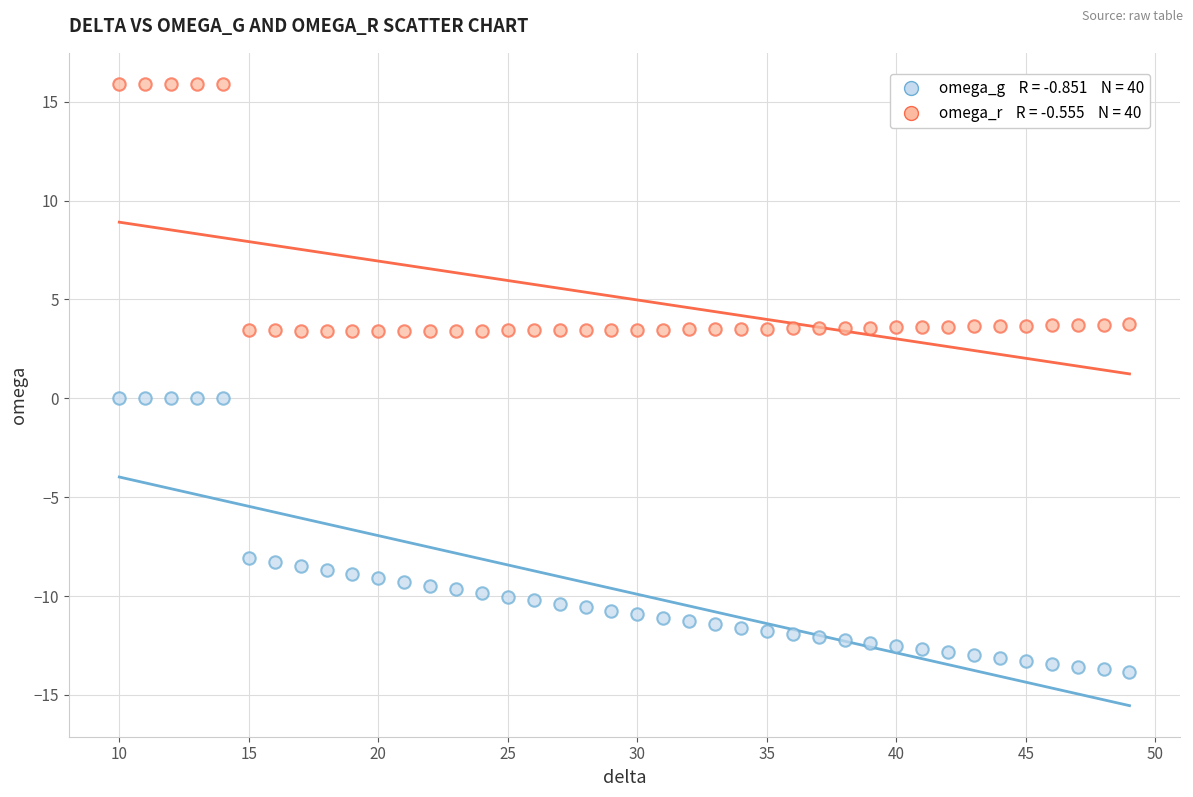

Across all data points, what is the range of Y values (max minus min)?

29.8